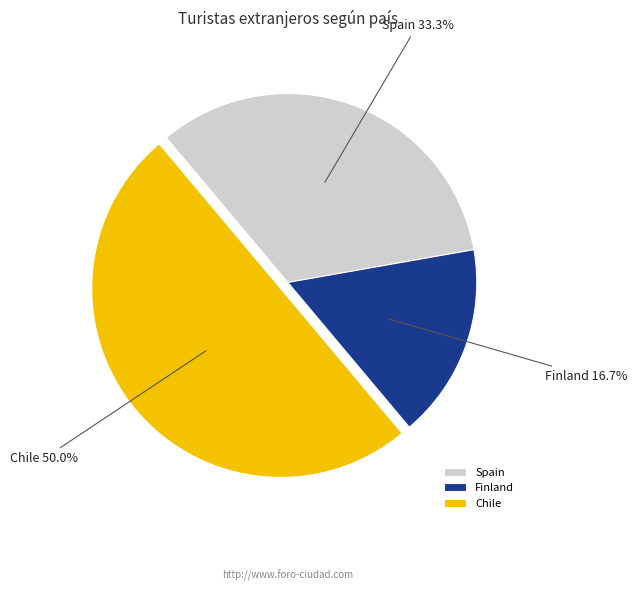

Which category has the biggest portion of the pie?

Chile